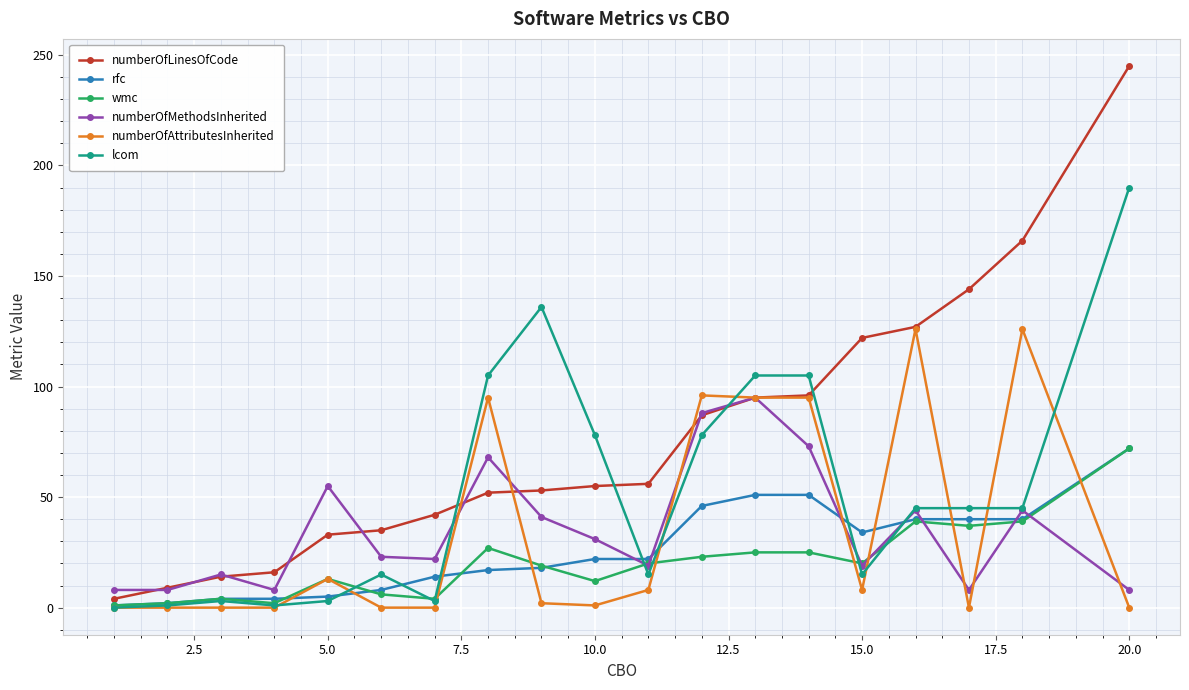

Which series has the widest spread of values?

numberOfLinesOfCode